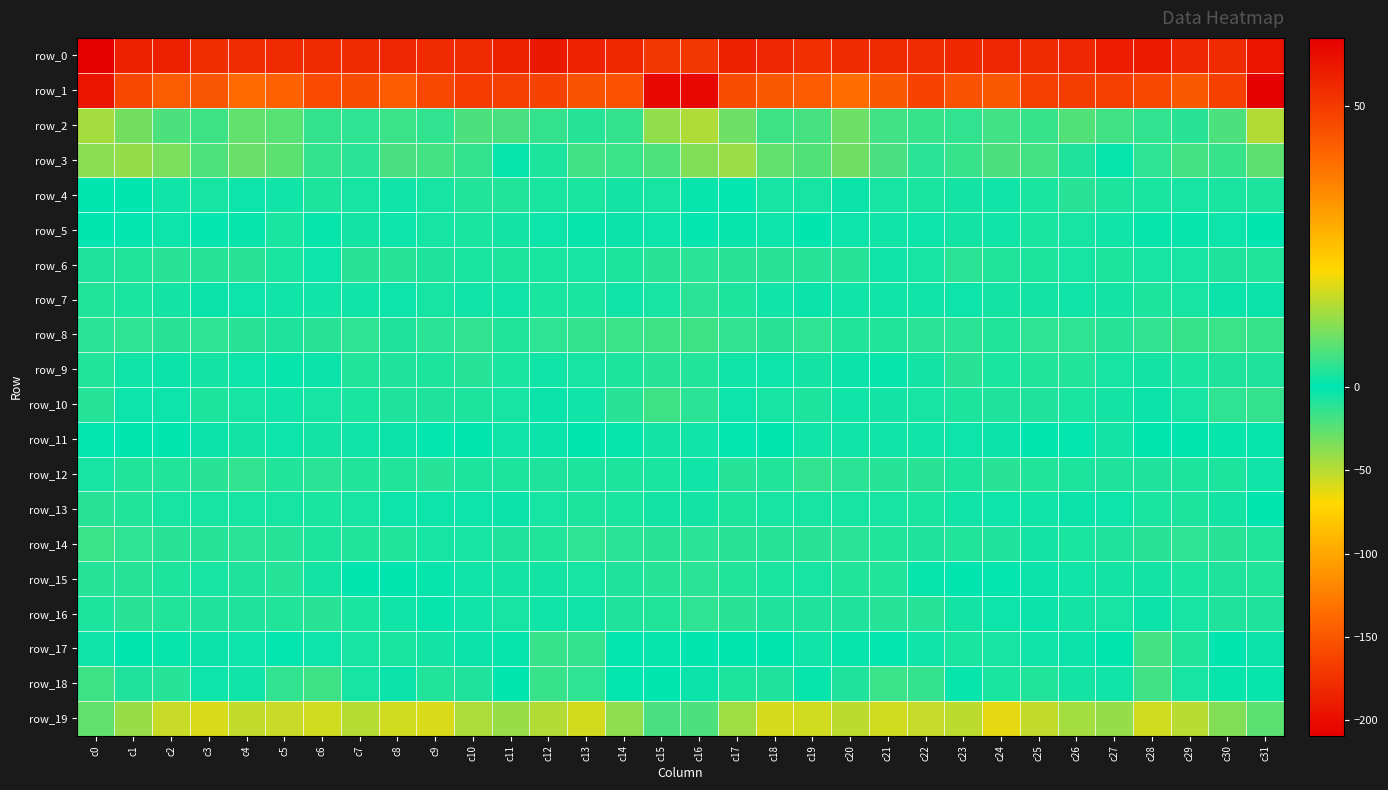

Between c31 and c17, which is larger?

c17